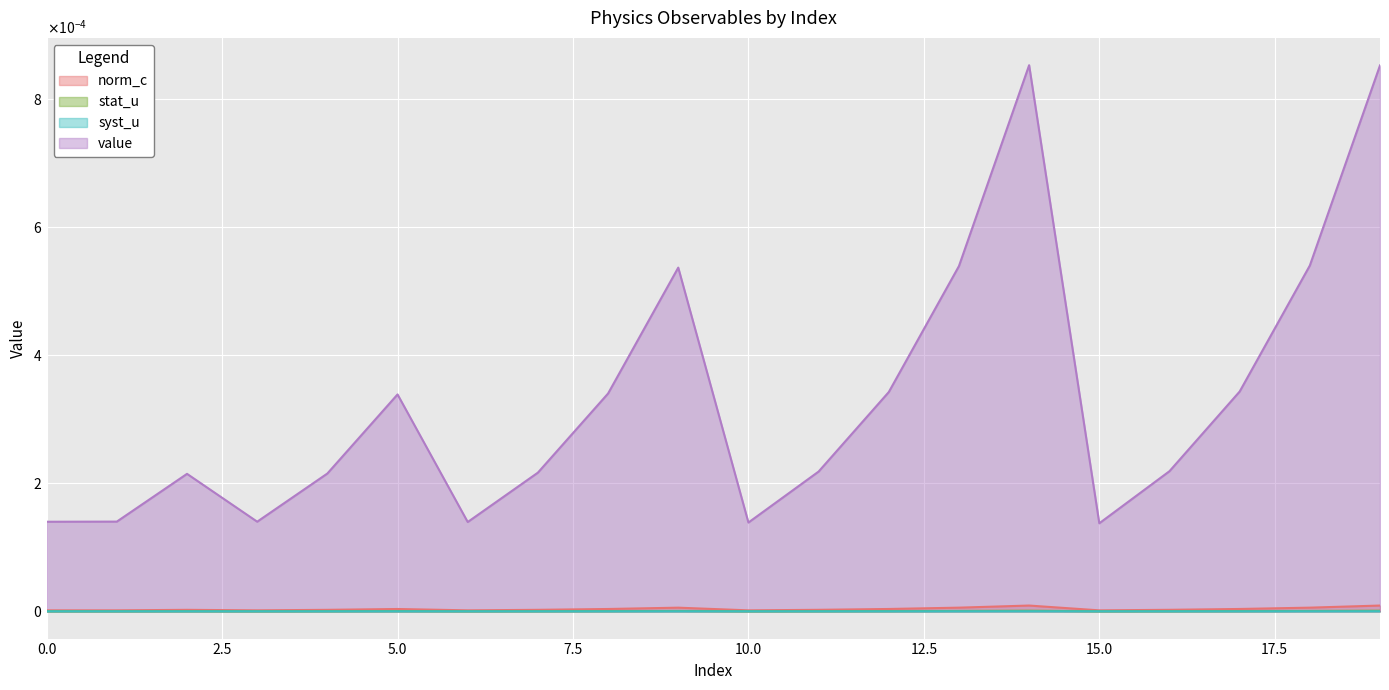

True or false: value and syst_u cross at least once.

False